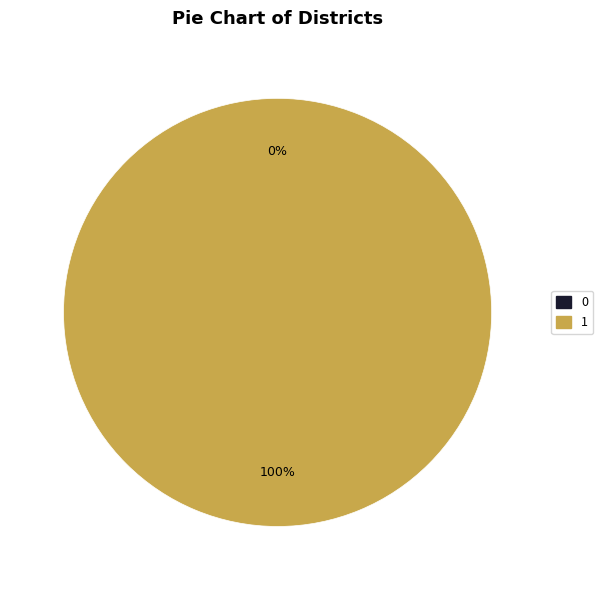

To the nearest percent, what is the difference between the 0 and 1 slice percentages?

100%